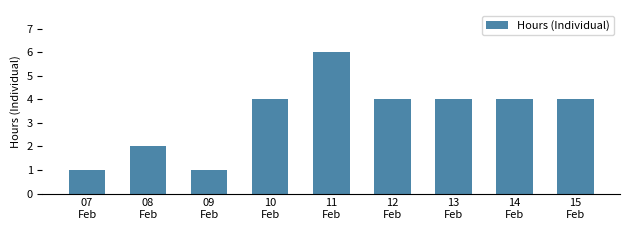

Reading left to right, list all the values displayed in this chart.

1	2	1	4	6	4	4	4	4